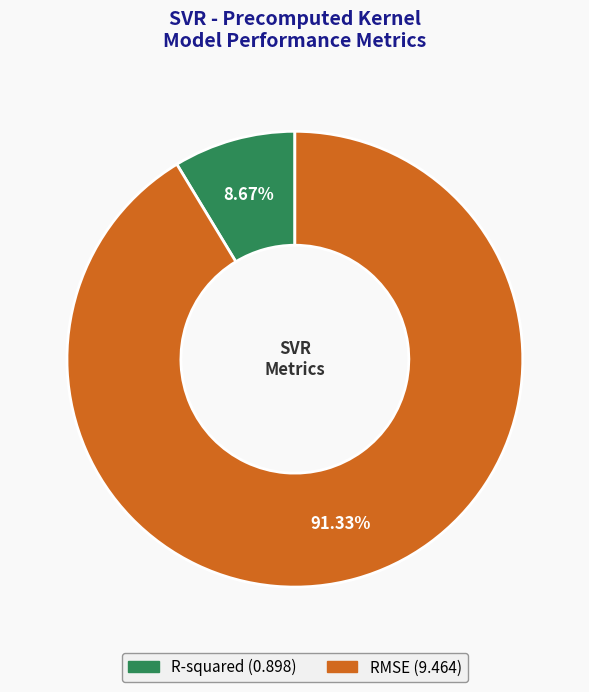

Is it true that RMSE is 86% of the pie?

False